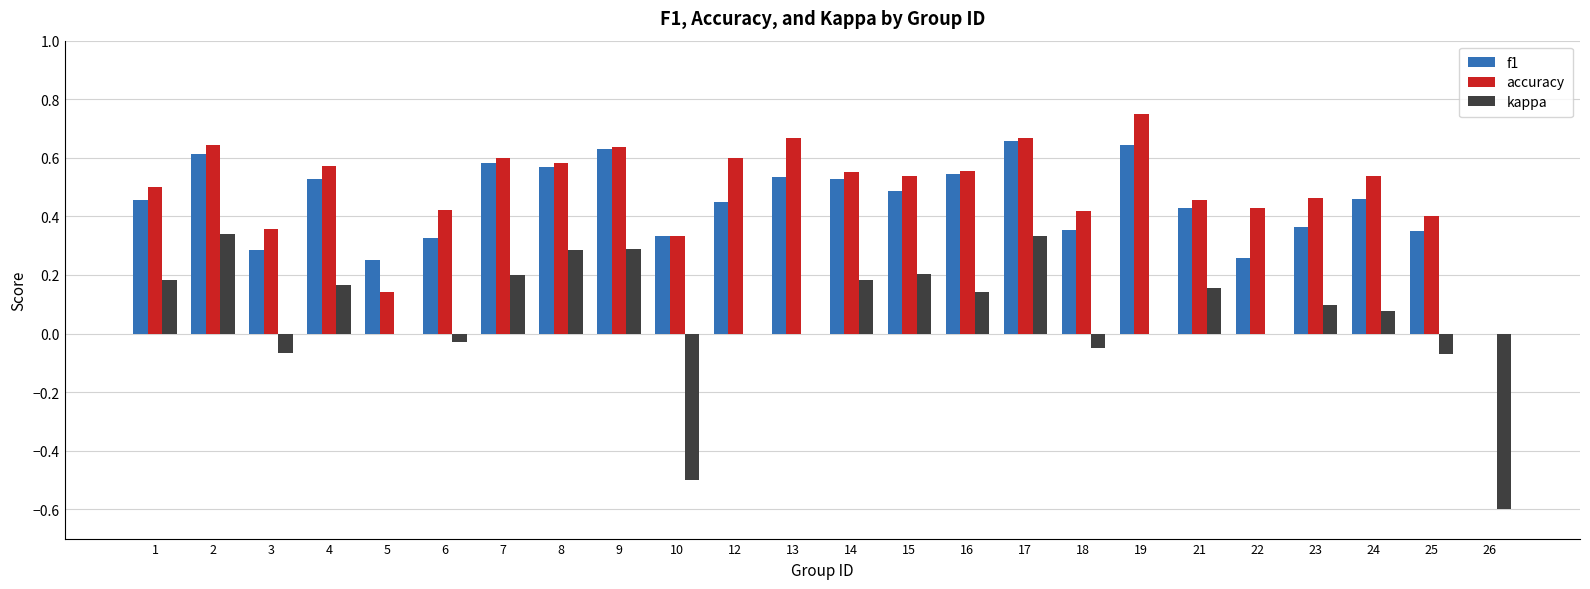

How many groups of bars are there?

24